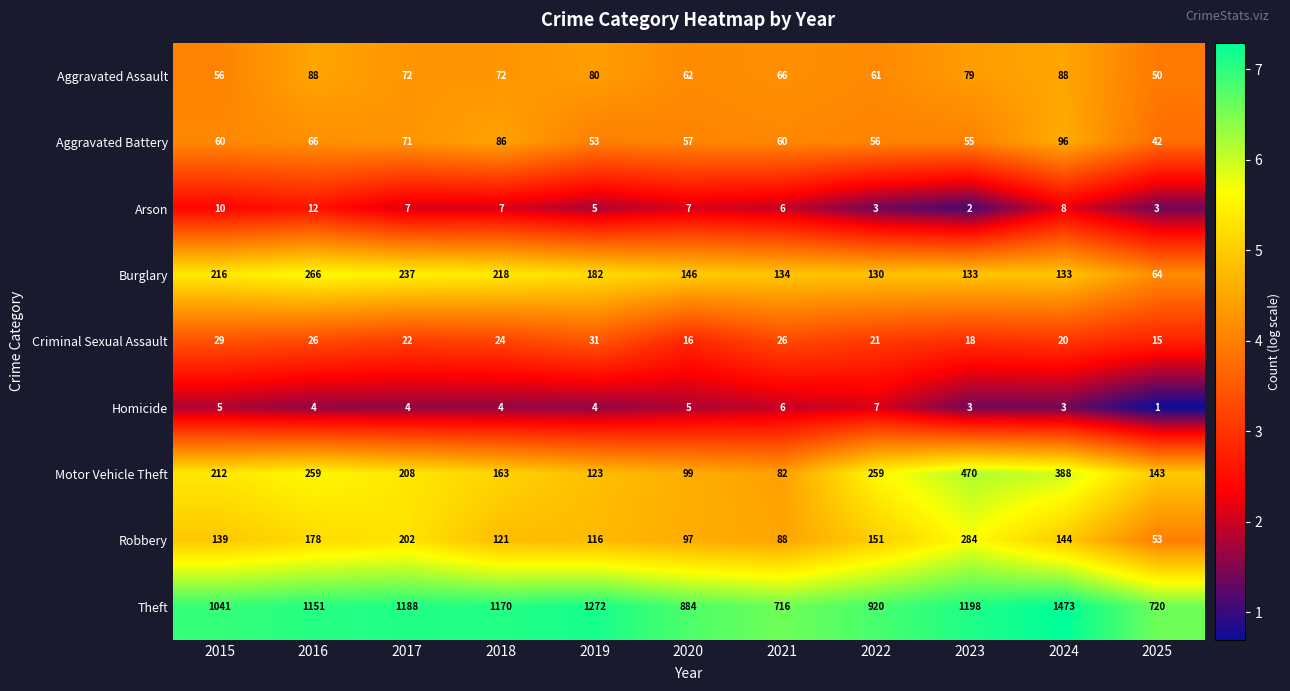

Which series has the largest range (max minus min)?

Theft